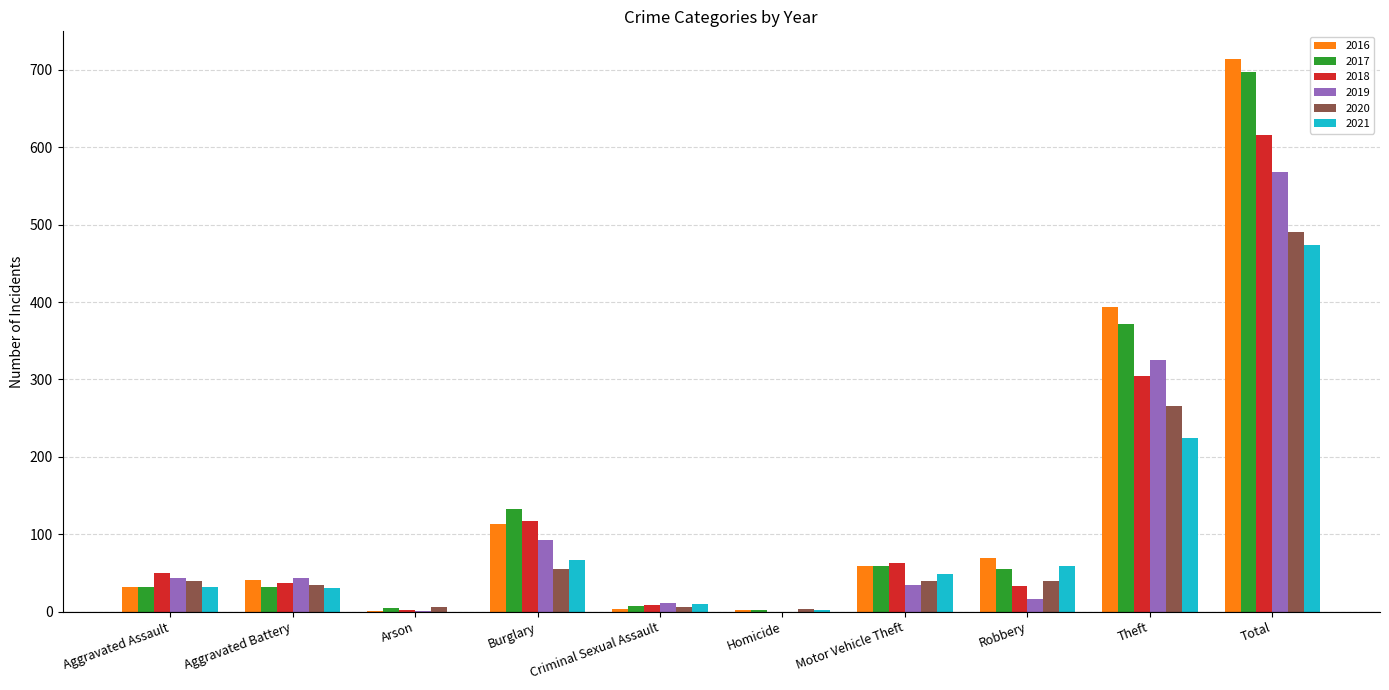

What is the total value across all series at Aggravated Battery?

220